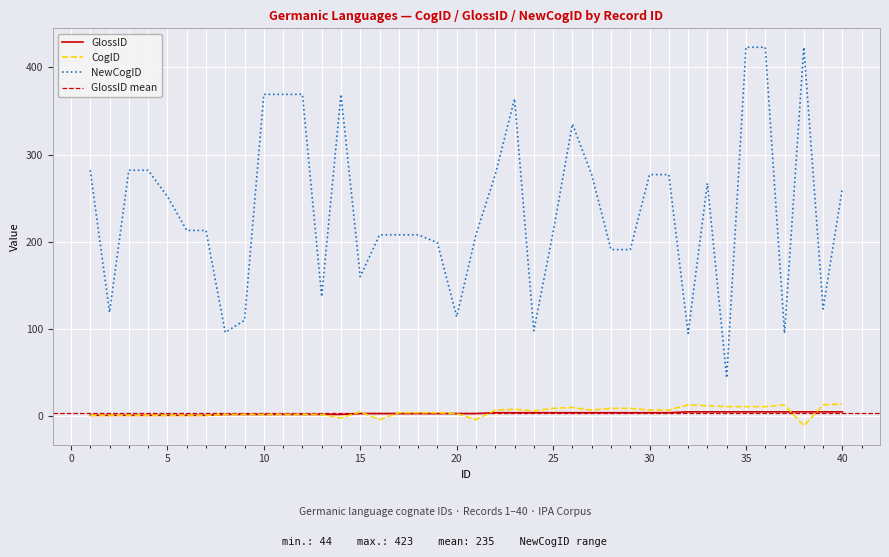

What is the value of the NewCogID point at the 12th from the left?

369